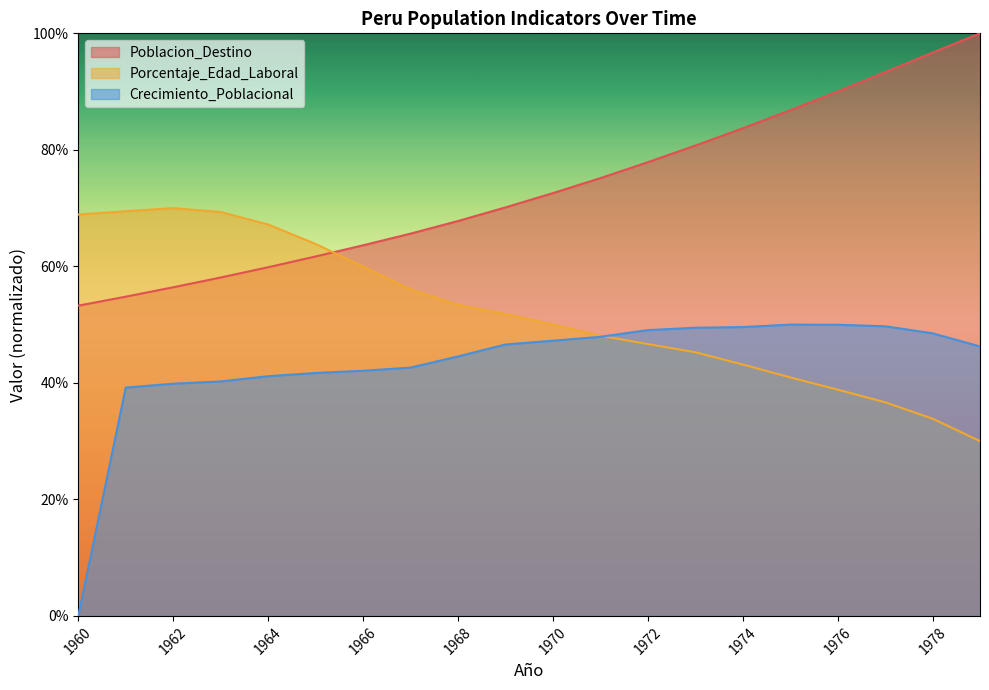

What is the total value across all series at 1977?

179.7